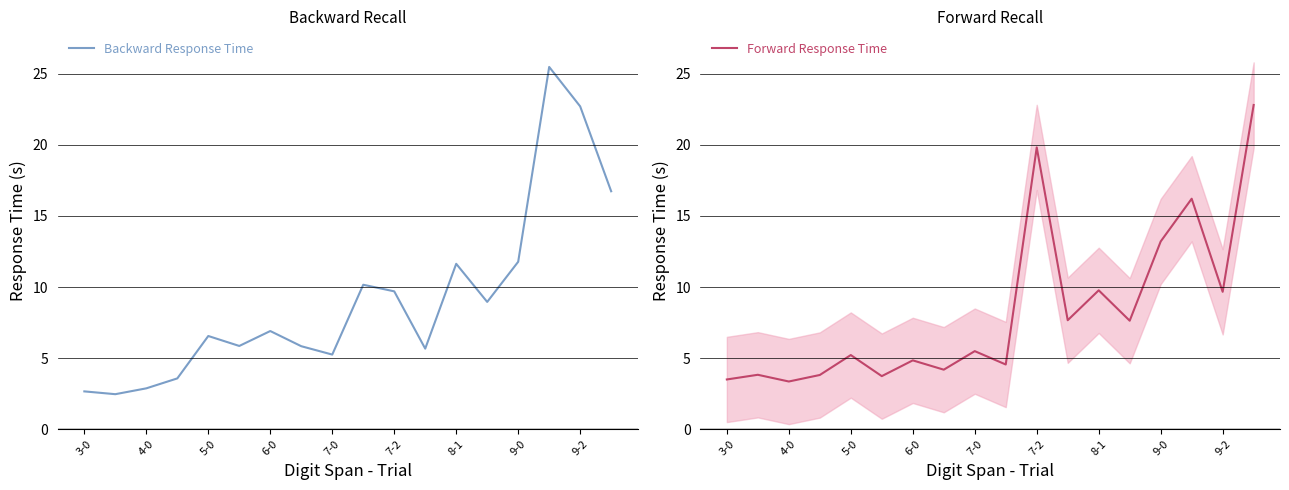

Which has a higher value, 11 or 13?

13